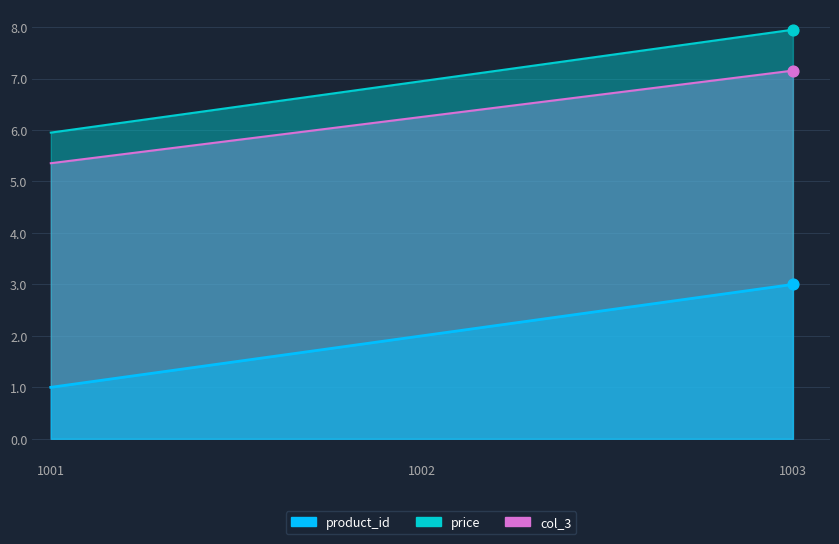

What are all the series names shown in the legend?

product_id, price, col_3